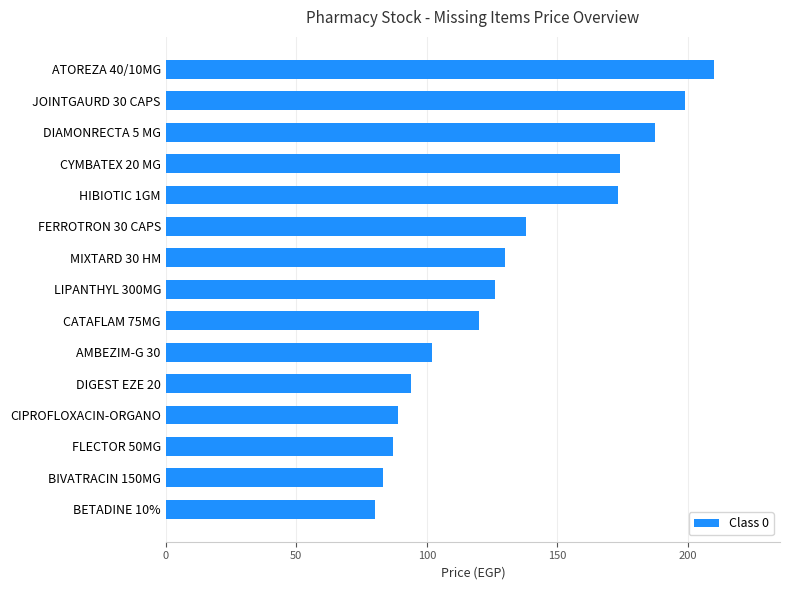

Where is the data nearest to the value 145?

FERROTRON 30 CAPS